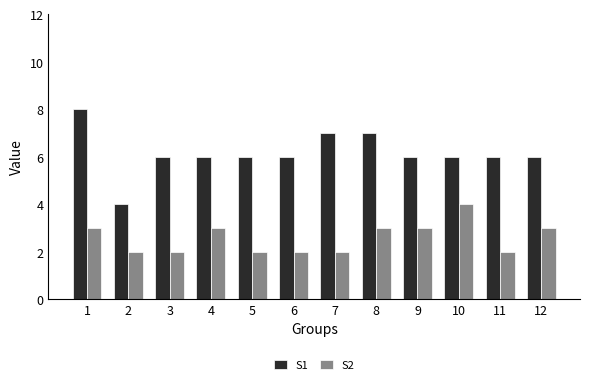

What is the total value across all series at 1?

11